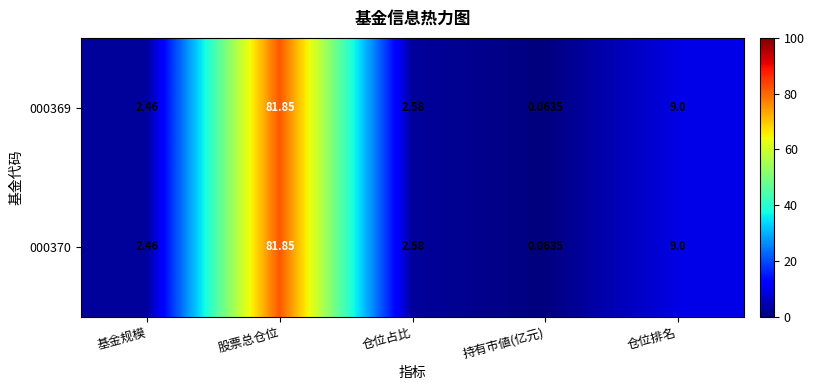

At which label is 000370 closest to 40?

仓位排名